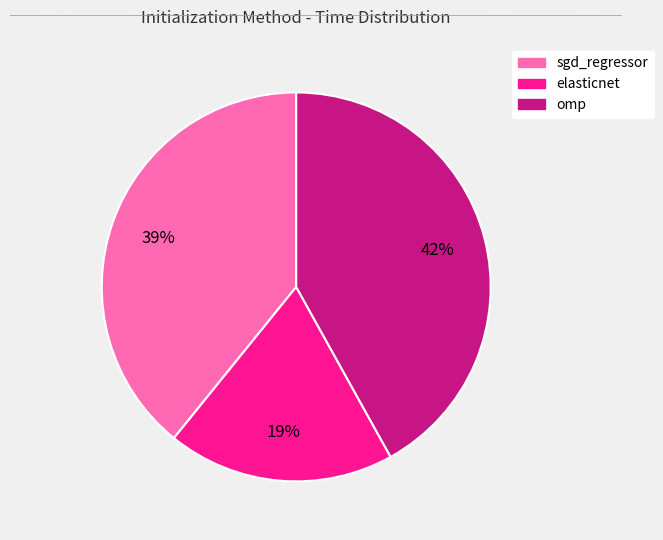

How many segments does this pie chart have?

3